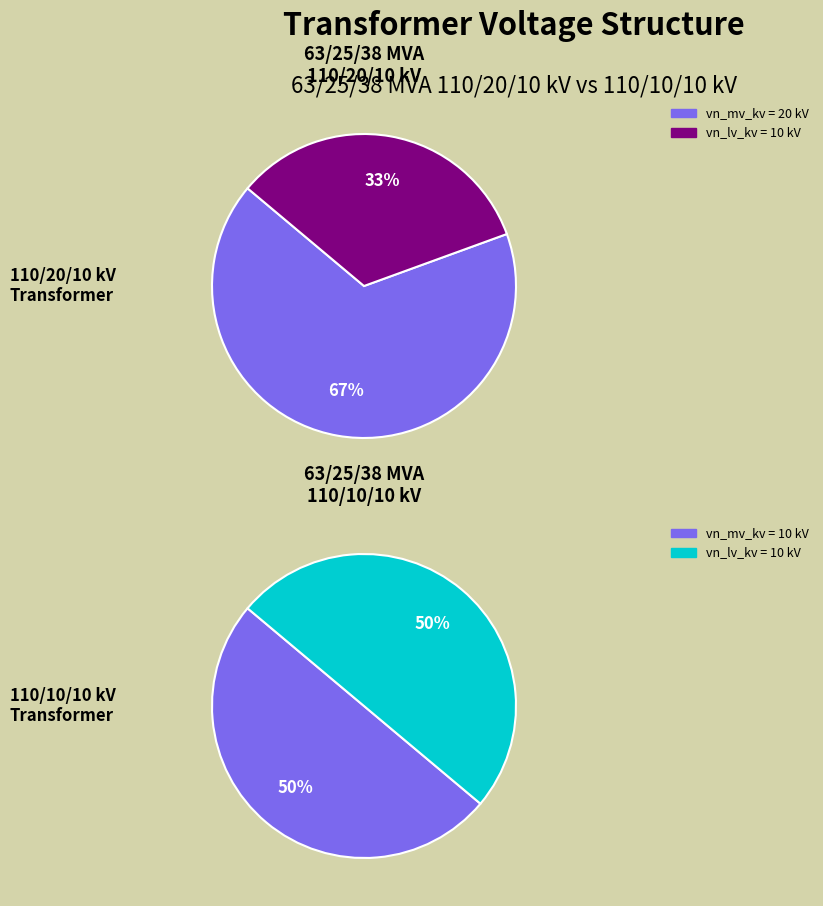

To the nearest percent, what is the average slice percentage?

50%